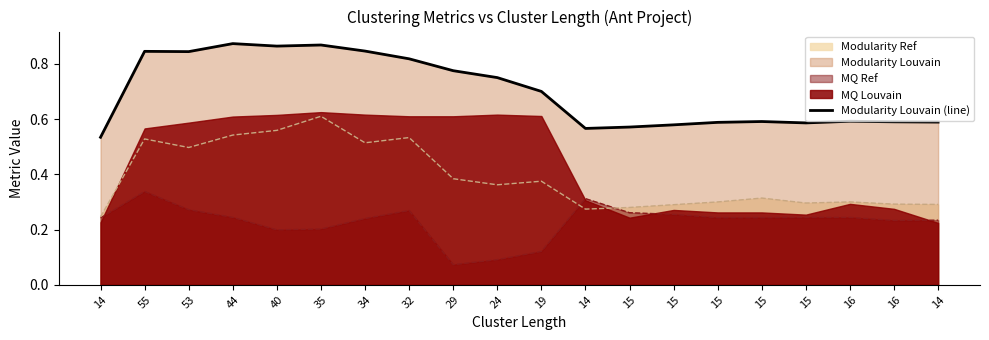

Is it true that the value at 15 is 0.9?

False